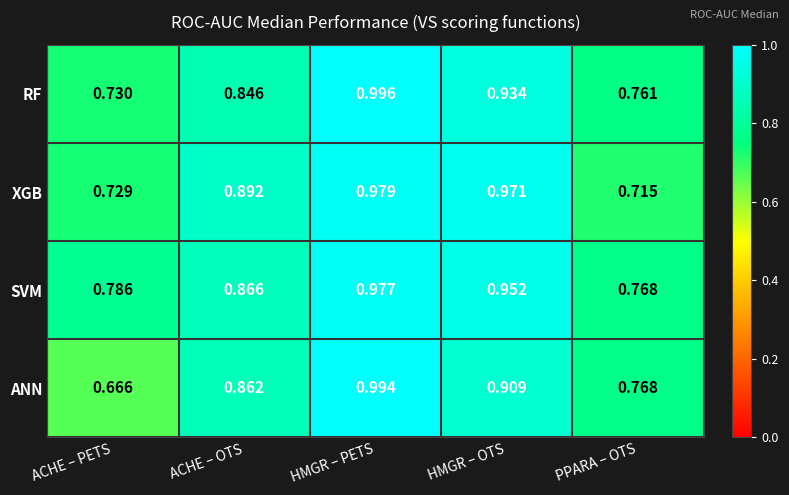

Which label corresponds to the largest value in the chart?

HMGR – PETS